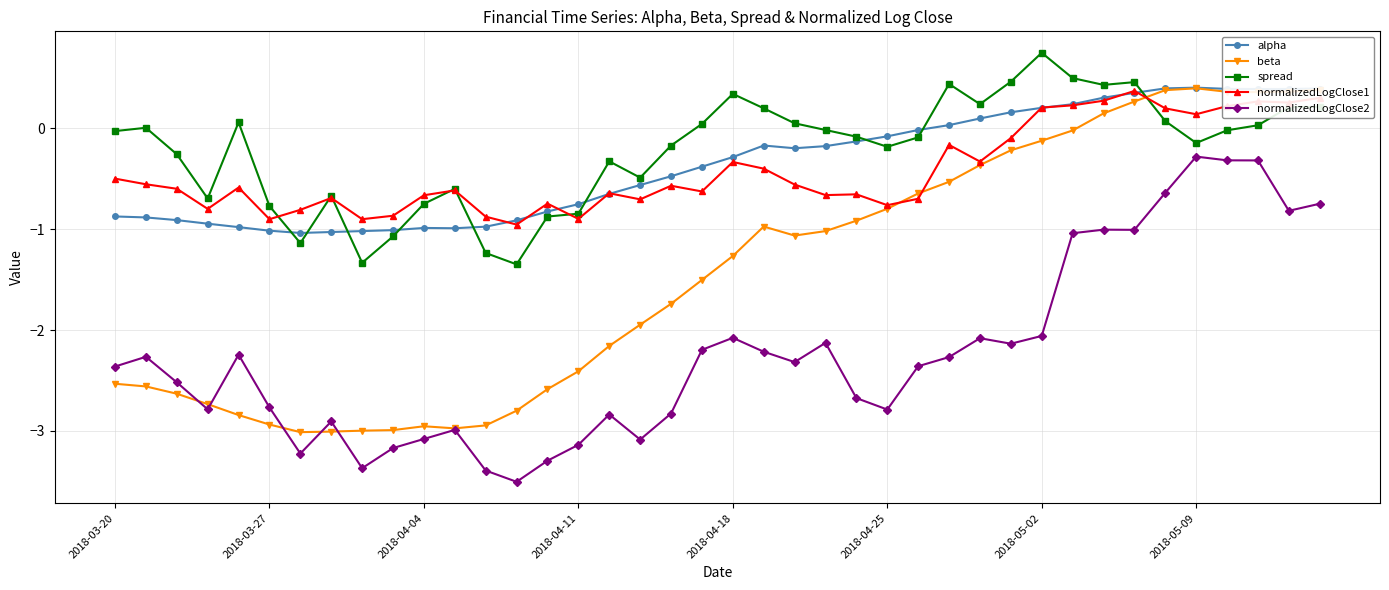

What is the lowest value of the normalizedLogClose2 series?

-3.5